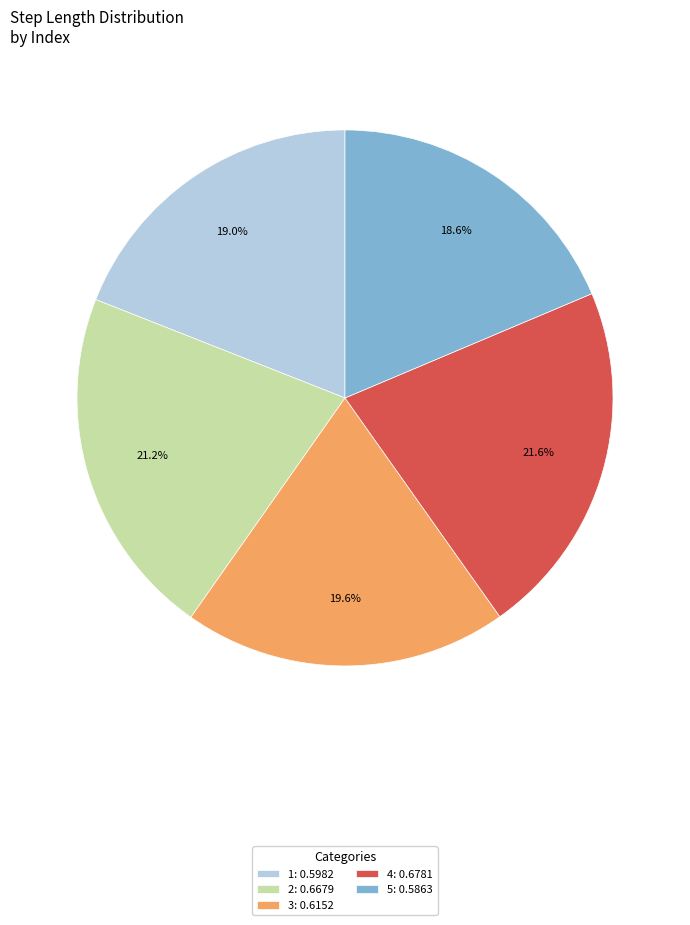

Does 5 account for over 50% of the chart?

No